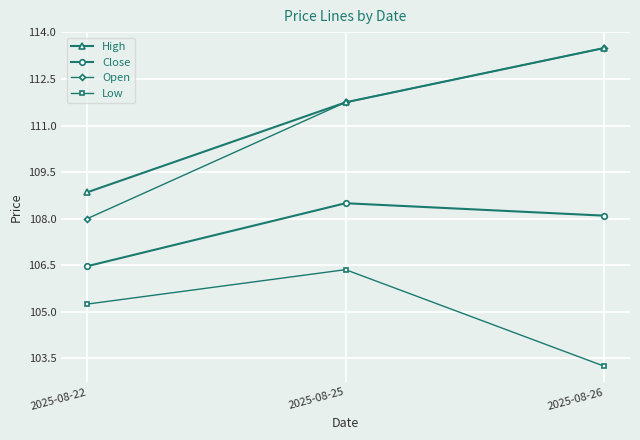

At which label is Open closest to 110?

2025-08-25